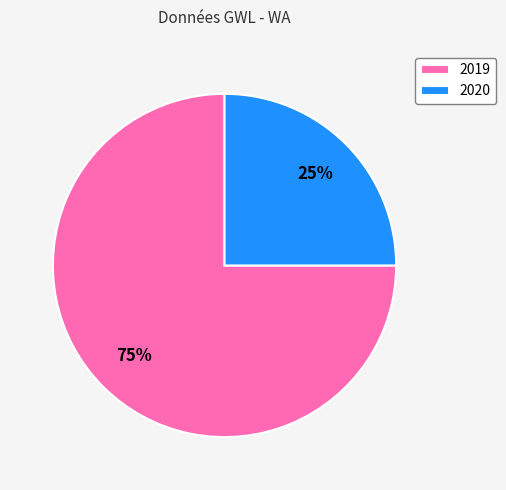

Rank the categories by value from lowest to highest.

2020, 2019